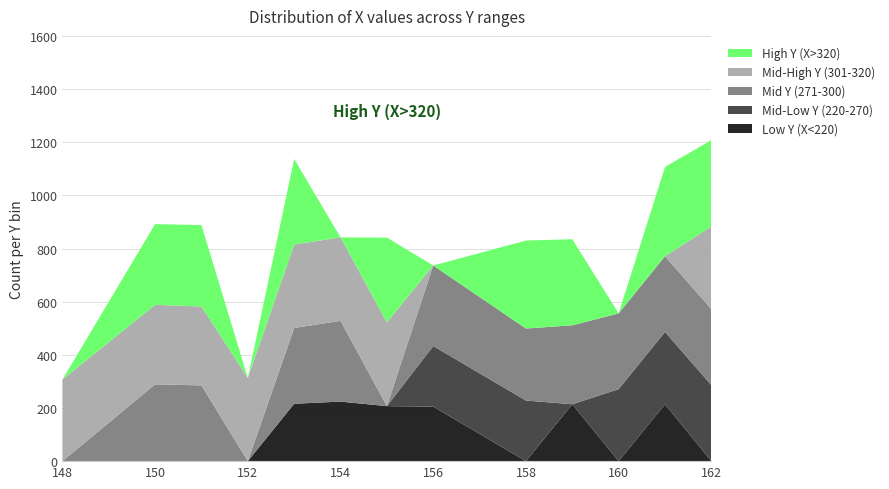

Reading left to right, transcribe all the data shown in this chart.

Low Y (X<220): 148=0	150=0	151=0	152=0	153=216	154=224	155=207	156=205	158=0	159=214	160=0	161=214	162=0
Mid-Low Y (220-270): 148=0	150=0	151=0	152=0	153=0	154=0	155=0	156=228	158=228	159=0	160=271	161=272	162=286
Mid Y (271-300): 148=0	150=289	151=285	152=0	153=285	154=304	155=0	156=303	158=271	159=297	160=285	161=285	162=286
Mid-High Y (301-320): 148=307	150=299	151=297	152=313	153=314	154=314	155=315	156=0	158=0	159=0	160=0	161=0	162=311
High Y (X>320): 148=0	150=304	151=306	152=0	153=322	154=0	155=319	156=0	158=331	159=324	160=0	161=336	162=325